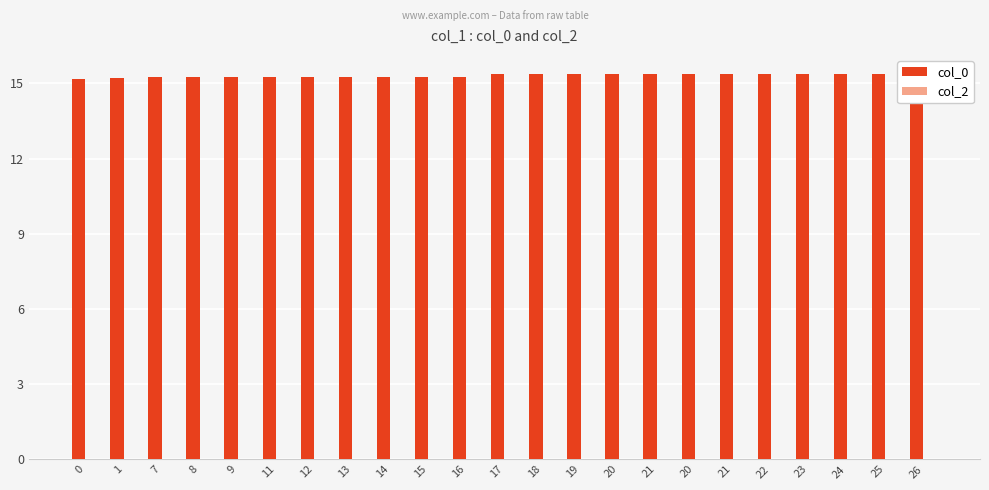

Which label corresponds to the largest value in the chart?

26